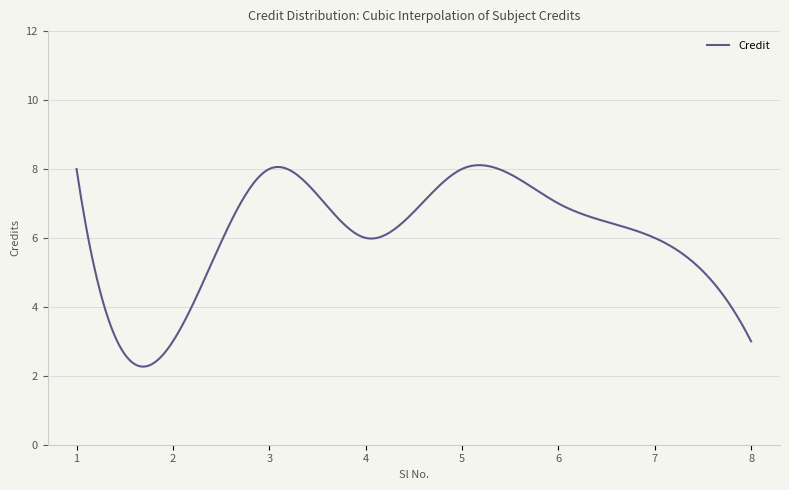

What is the difference between the maximum and minimum values?

5.8